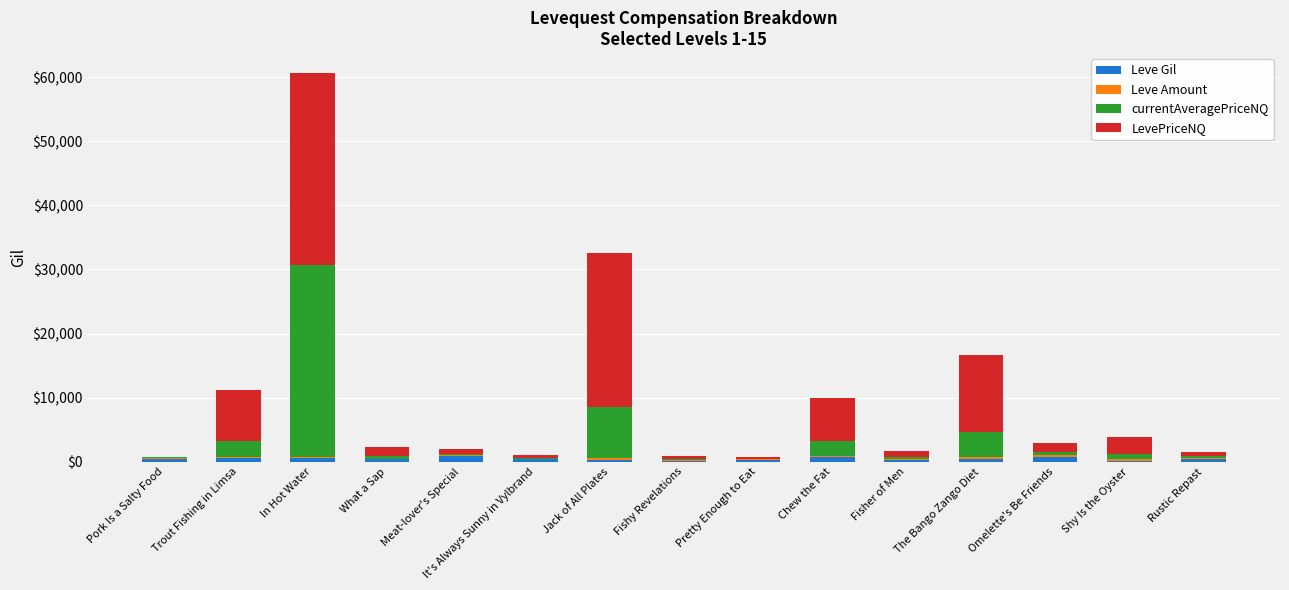

At which category is the sum across all series the highest?

In Hot Water